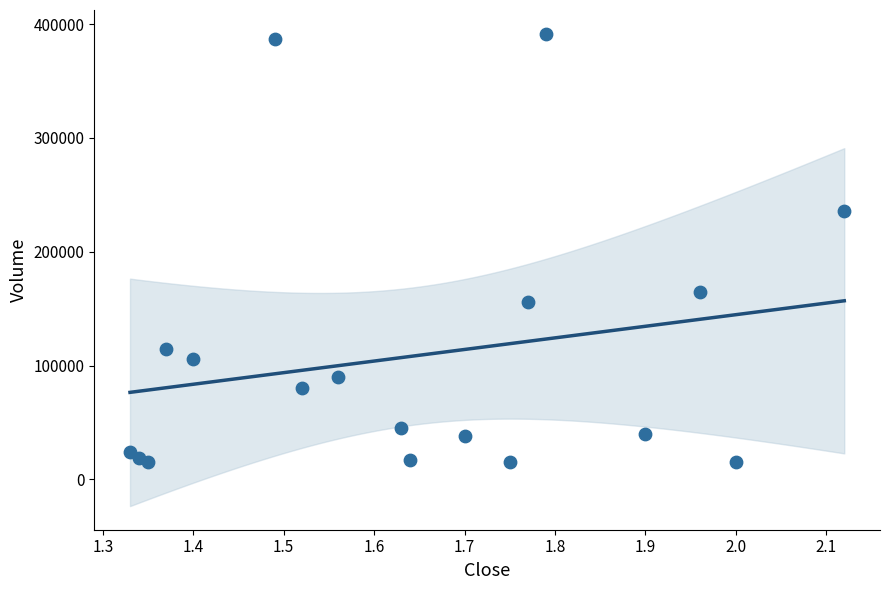

What Y value in the scatter plot is closest to 203400?

235800